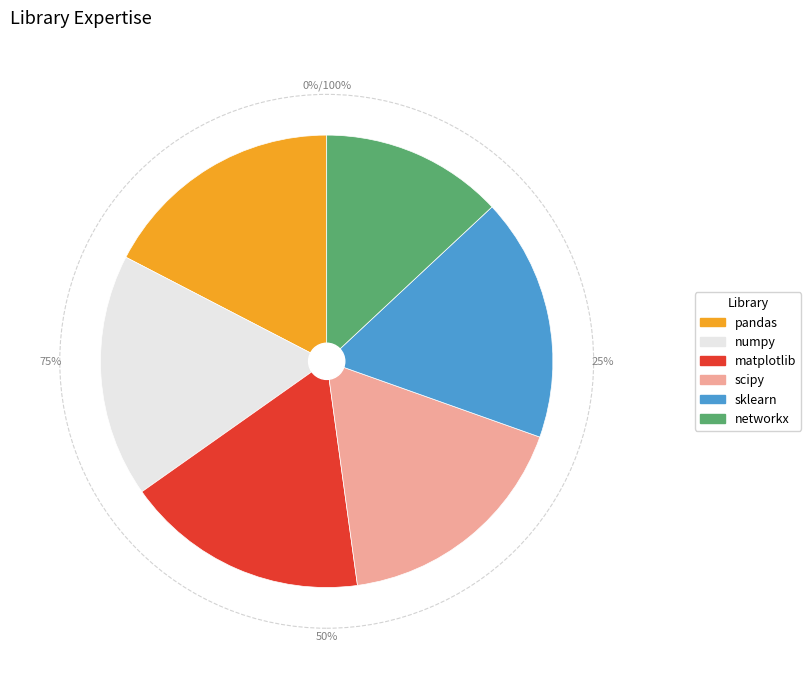

Which category has the smallest portion of the pie?

networkx